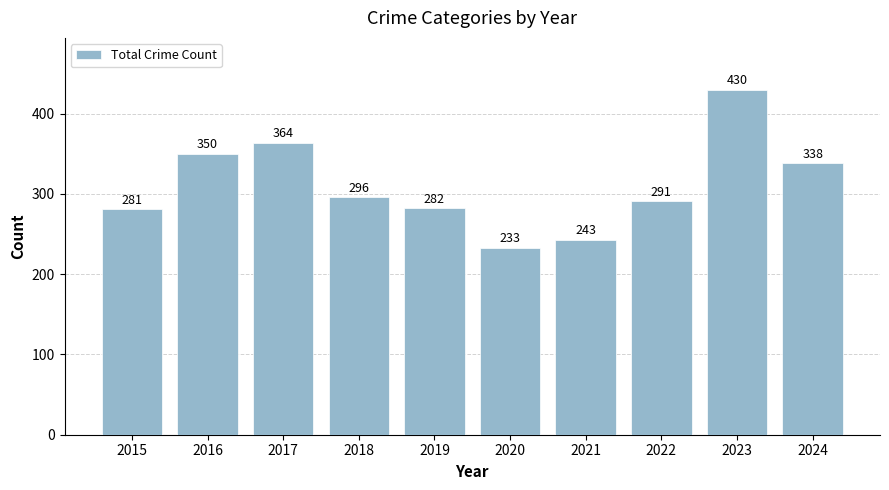

How many bars are there in total?

10